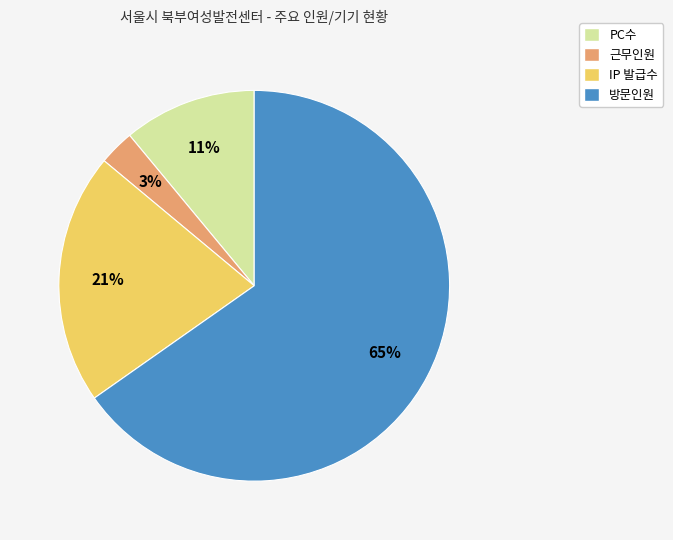

Do PC수 and 근무인원 together represent more than half of the pie?

No